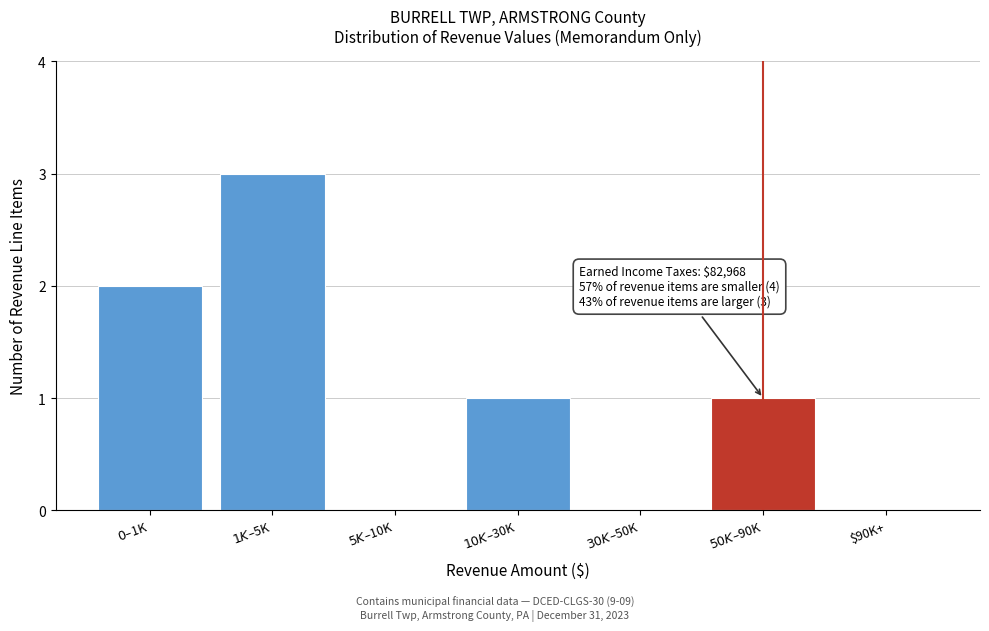

What is the sum of all values?

7